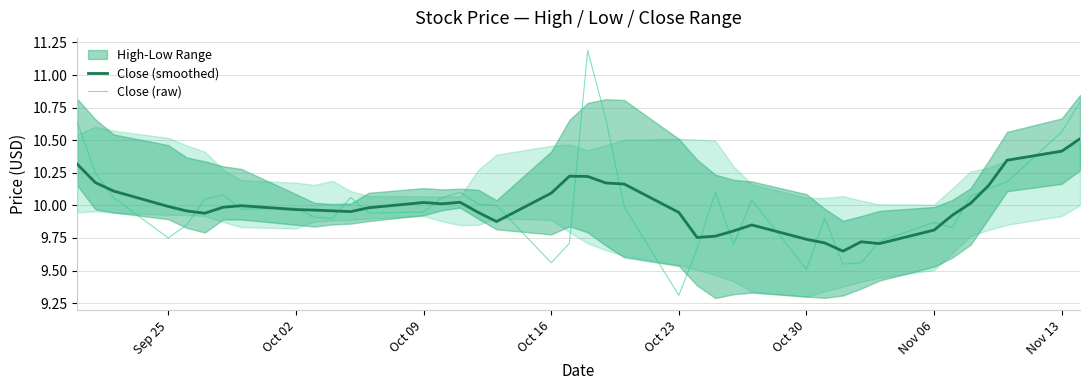

True or false: Close (raw) has more than 1 interior local peaks.

True